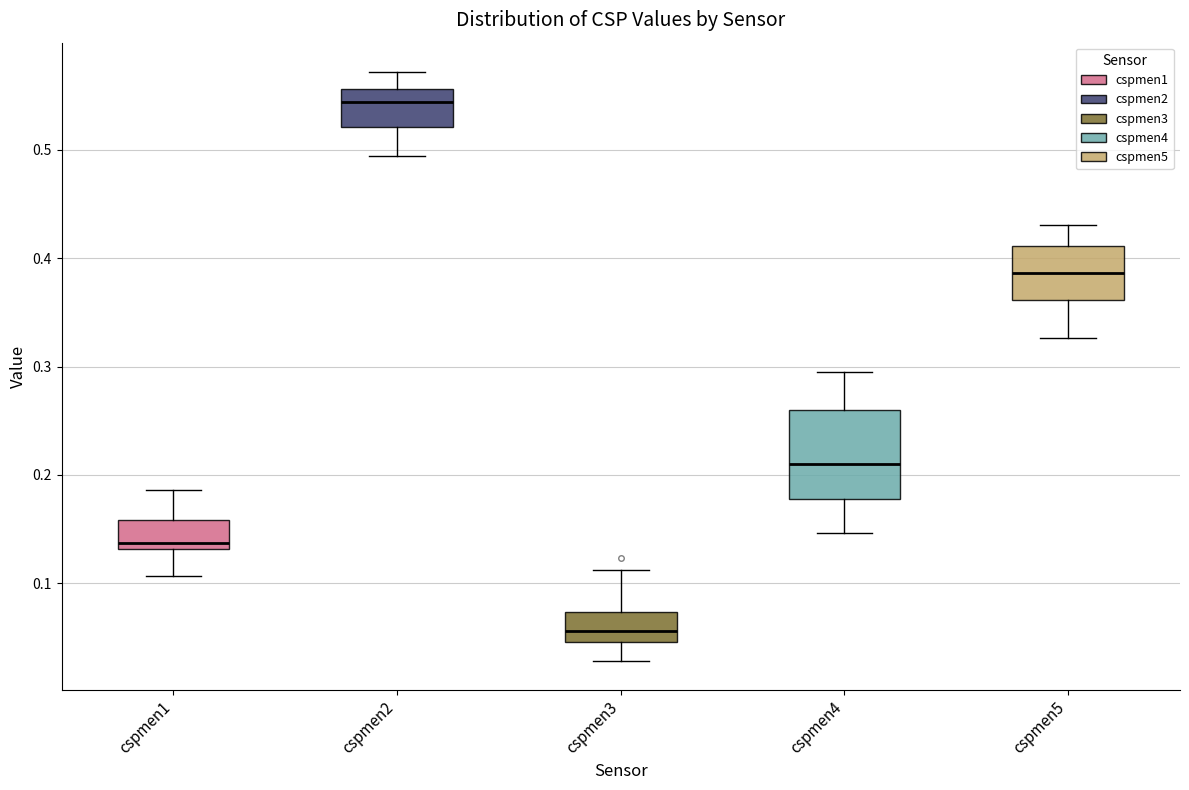

Which box has the highest median line?

cspmen2